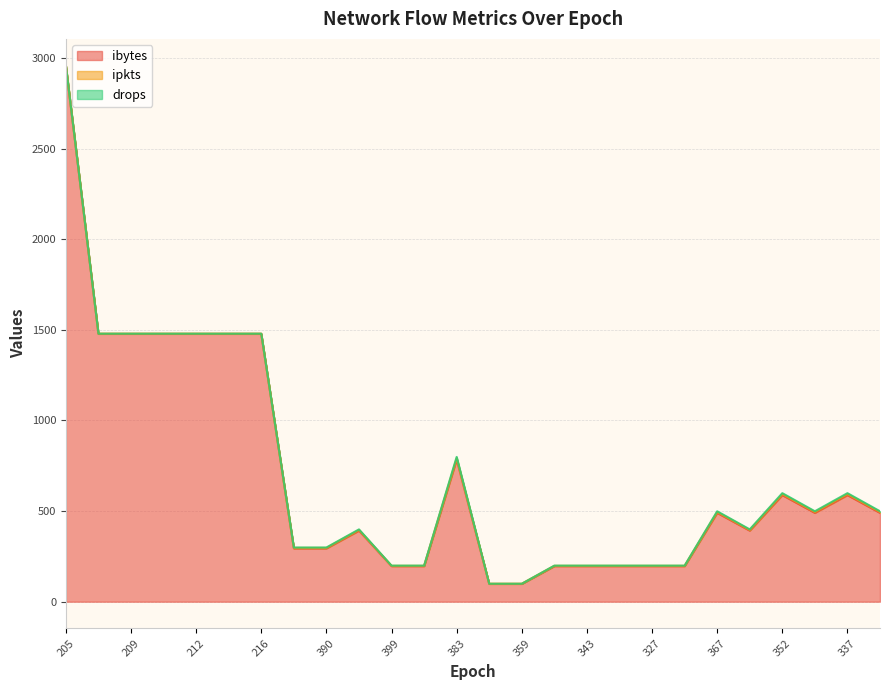

What is the lowest value of the ibytes series?

98